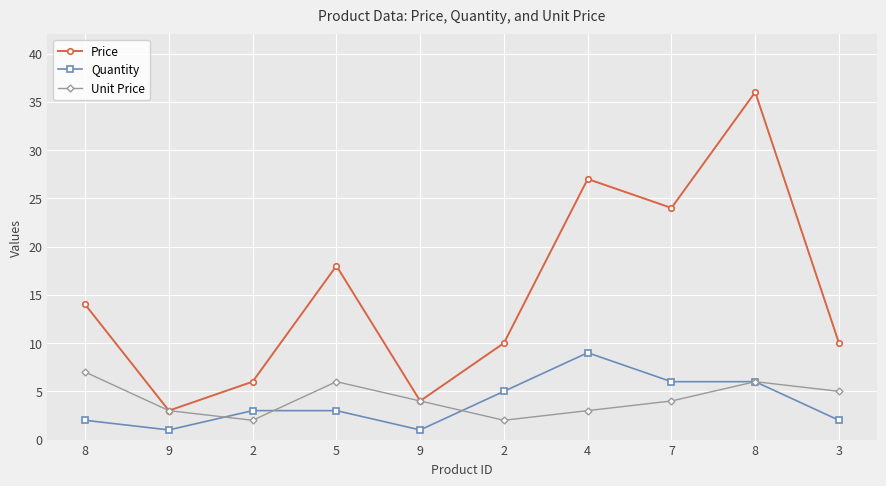

Reading left to right, transcribe all the data shown in this chart.

Price: 8=14	9=3	2=6	5=18	9=4	2=10	4=27	7=24	8=36	3=10
Quantity: 8=2	9=1	2=3	5=3	9=1	2=5	4=9	7=6	8=6	3=2
Unit Price: 8=7	9=3	2=2	5=6	9=4	2=2	4=3	7=4	8=6	3=5